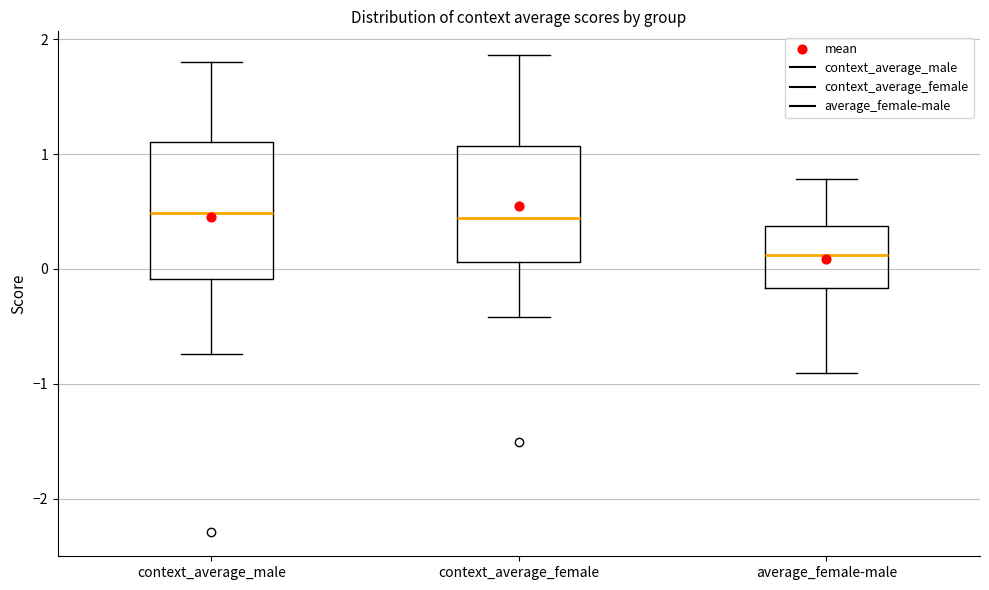

Comparing the boxes themselves (not the whiskers), which one is the tallest?

context_average_male